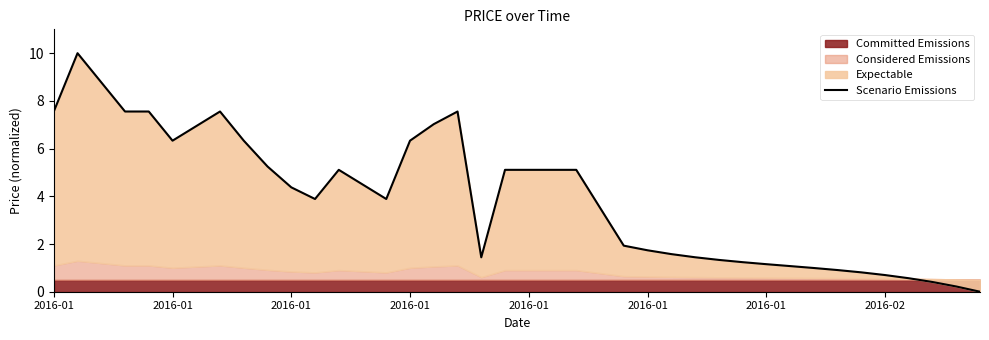

Reading left to right, extract all data points from this chart.

7.6	10.0	8.8	7.6	7.6	6.3	6.9	7.6	6.3	5.2	4.4	3.9	5.1	4.5	3.9	6.3	7.0	7.6	1.4	5.1	5.1	5.1	5.1	3.5	1.9	1.7	1.6	1.4	1.3	1.2	1.2	1.1	1.0	0.9	0.8	0.7	0.6	0.4	0.2	0.0